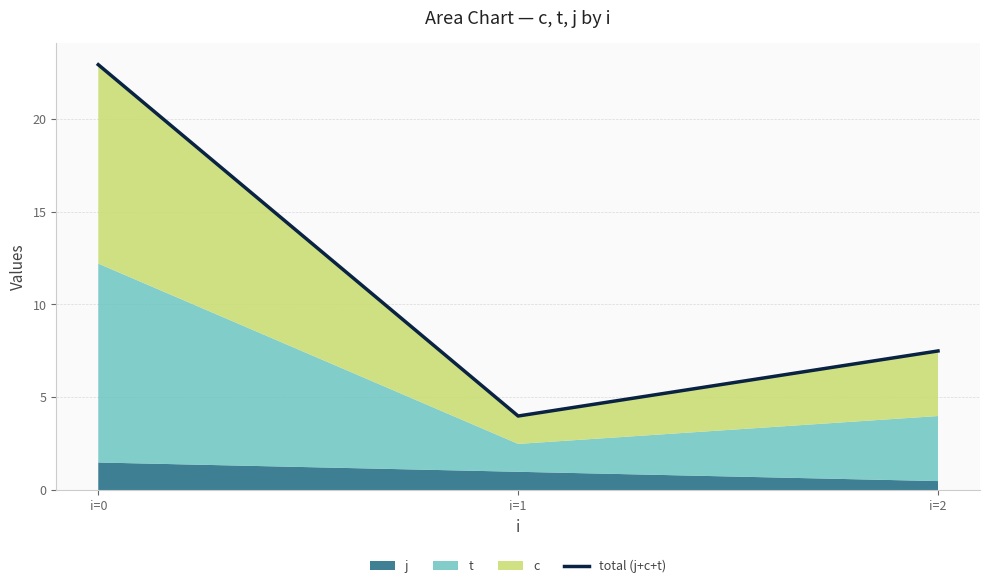

What is the change in value from i=1 to i=2?

+3.5